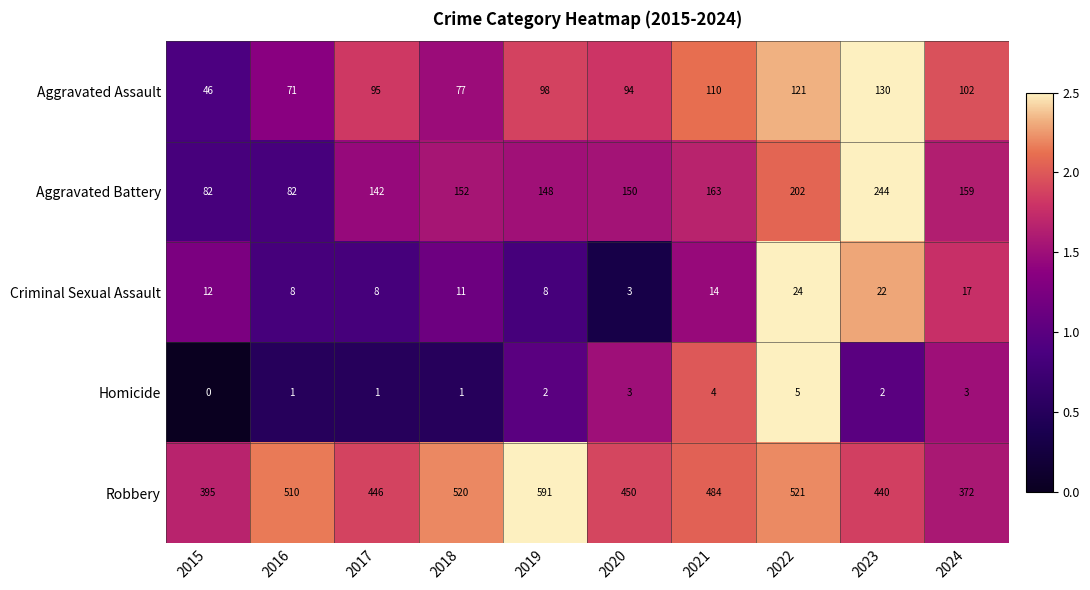

Between 2018 and 2020, which series saw the biggest shift?

Robbery